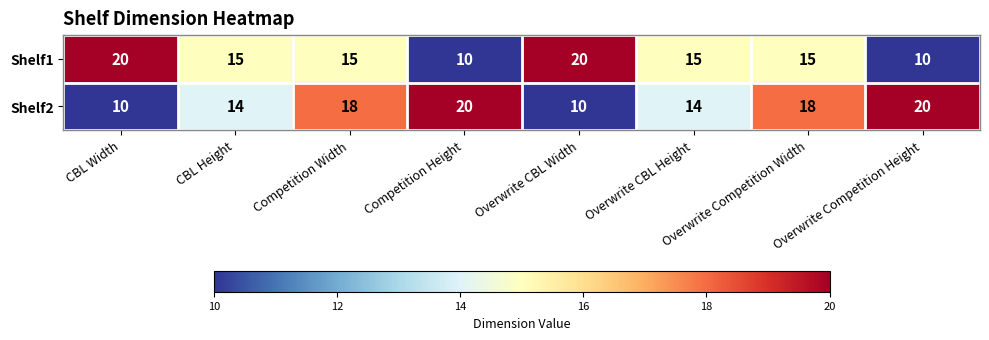

Rank the series by their average value, from lowest to highest.

Shelf1, Shelf2